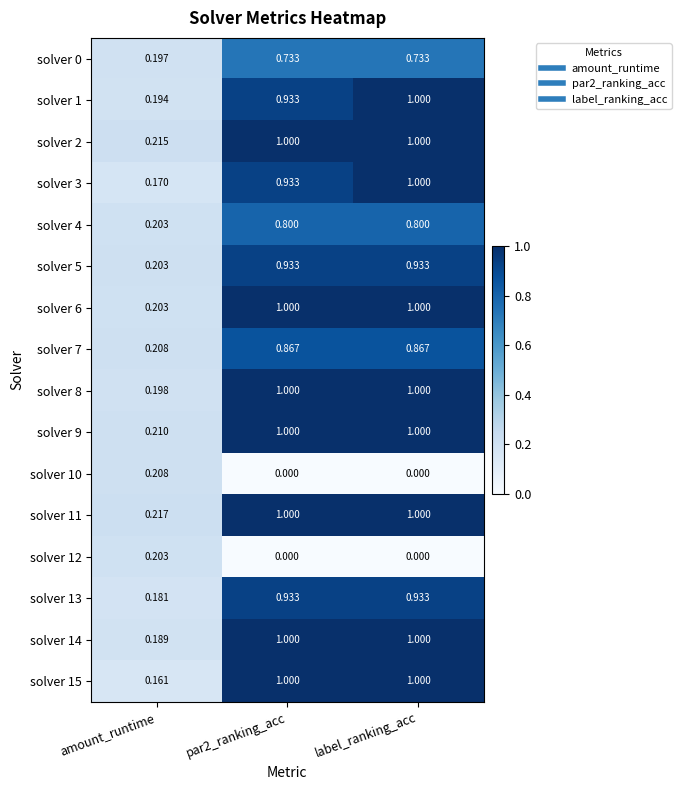

How many series are shown in this chart?

16